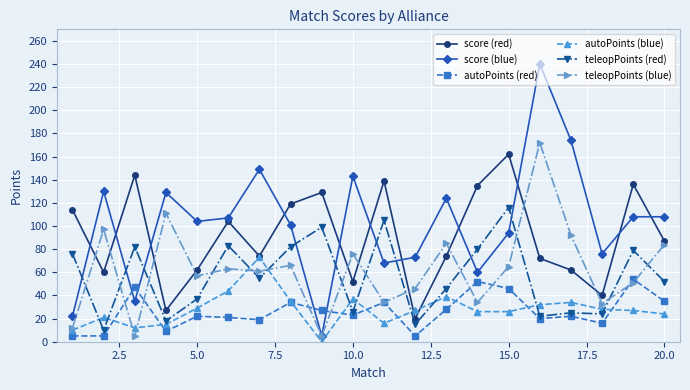

In score (blue), how many points are lower than both neighbors (excluding endpoints)?

6